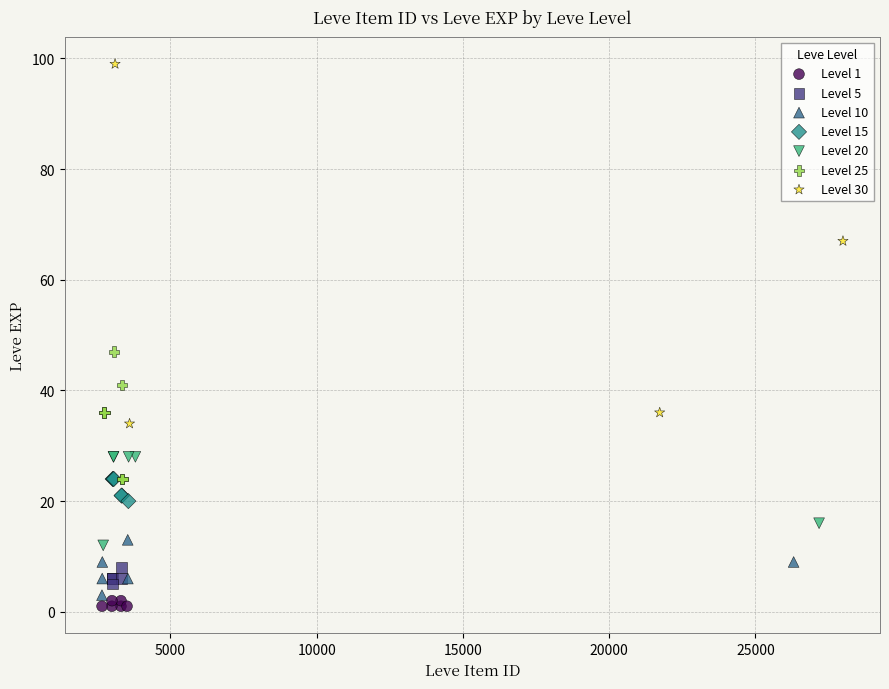

Which series contains the highest Y value?

Level 30